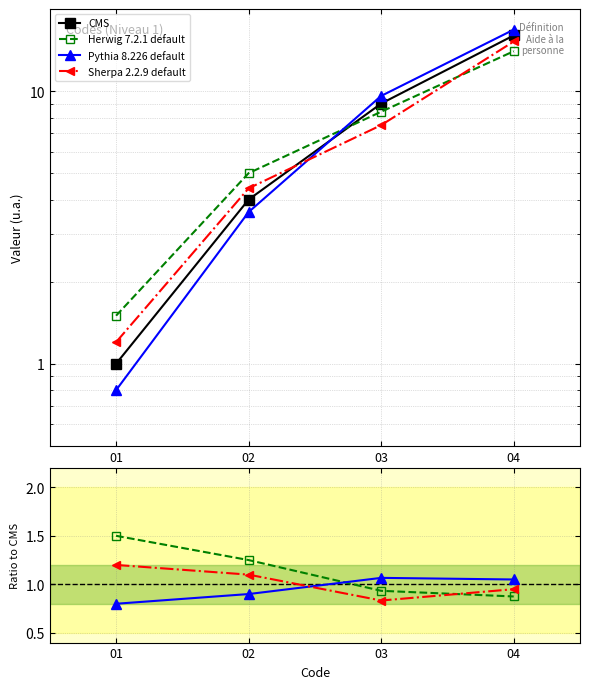

Which series ends up on top after the final intersection of Herwig 7.2.1 default and Pythia 8.226 default?

Pythia 8.226 default